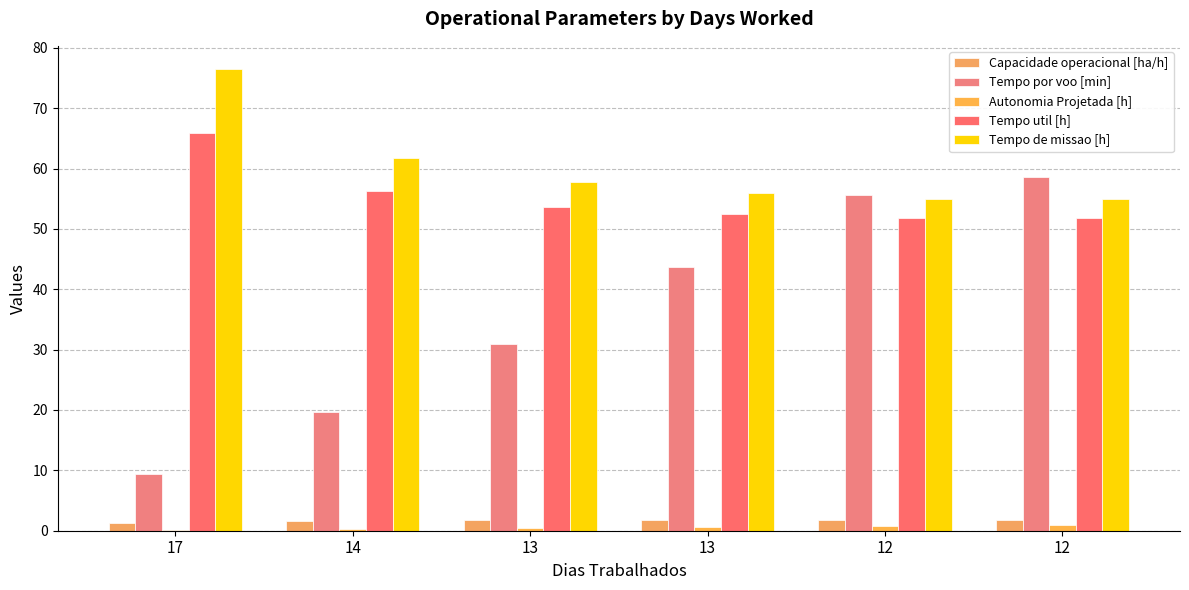

Are the bars horizontal?

No